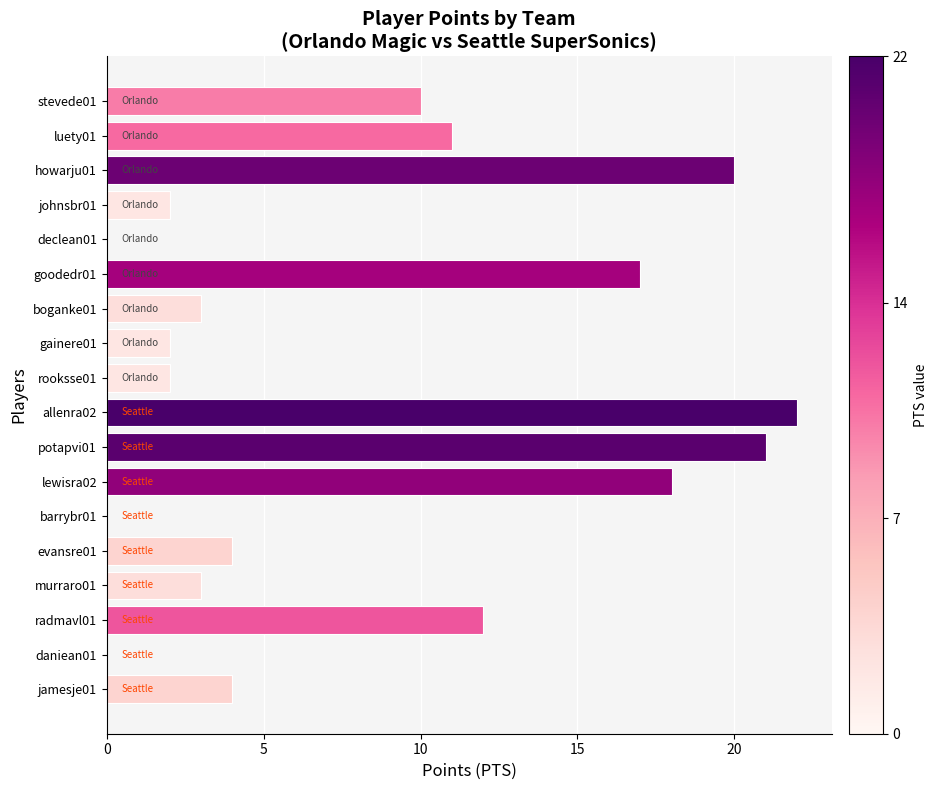

What is the greatest value displayed?

22